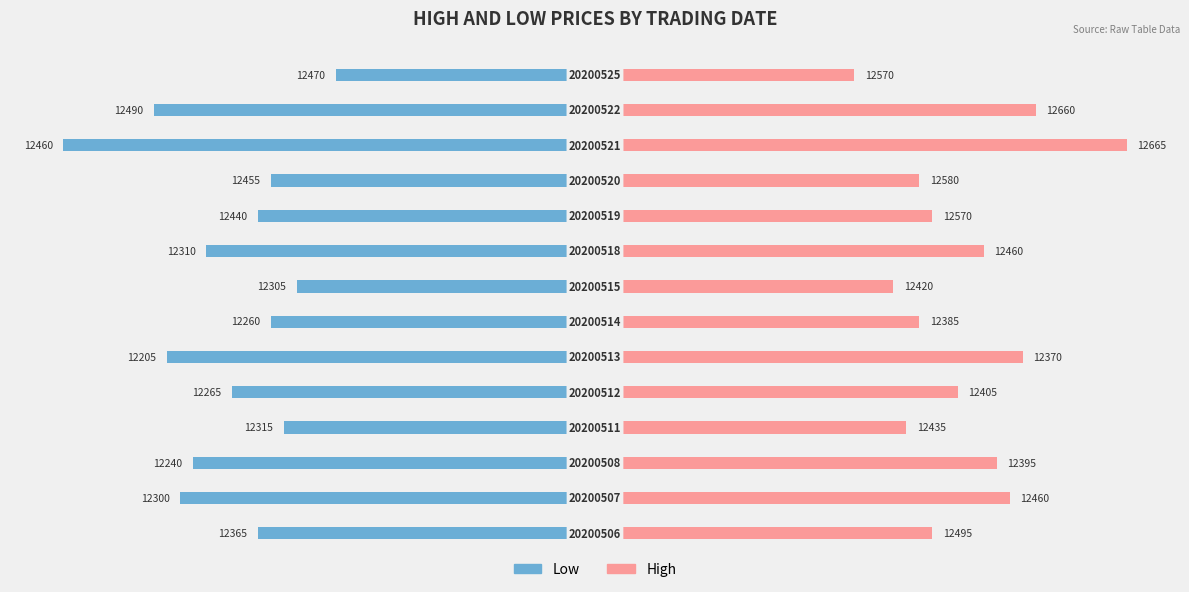

Rank the series at 1 from lowest to highest value.

Low, High